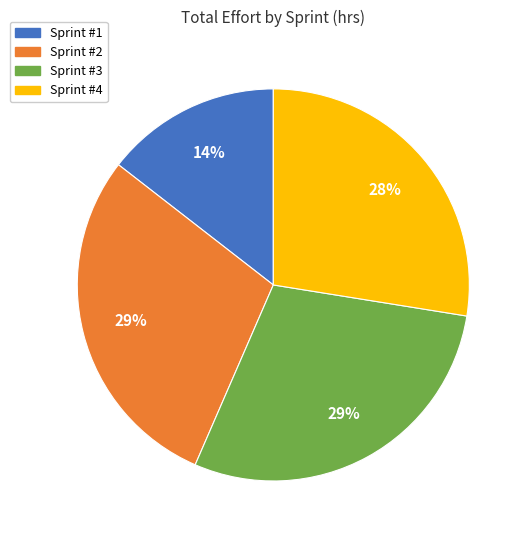

What is the smallest slice in the pie chart?

Sprint #1